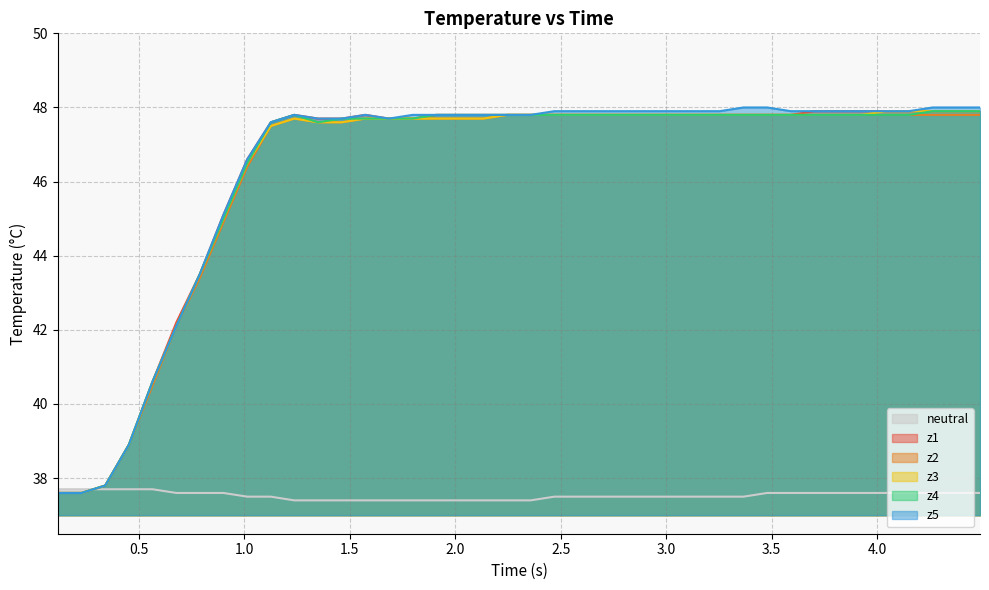

How many times do z4 and neutral cross each other?

1